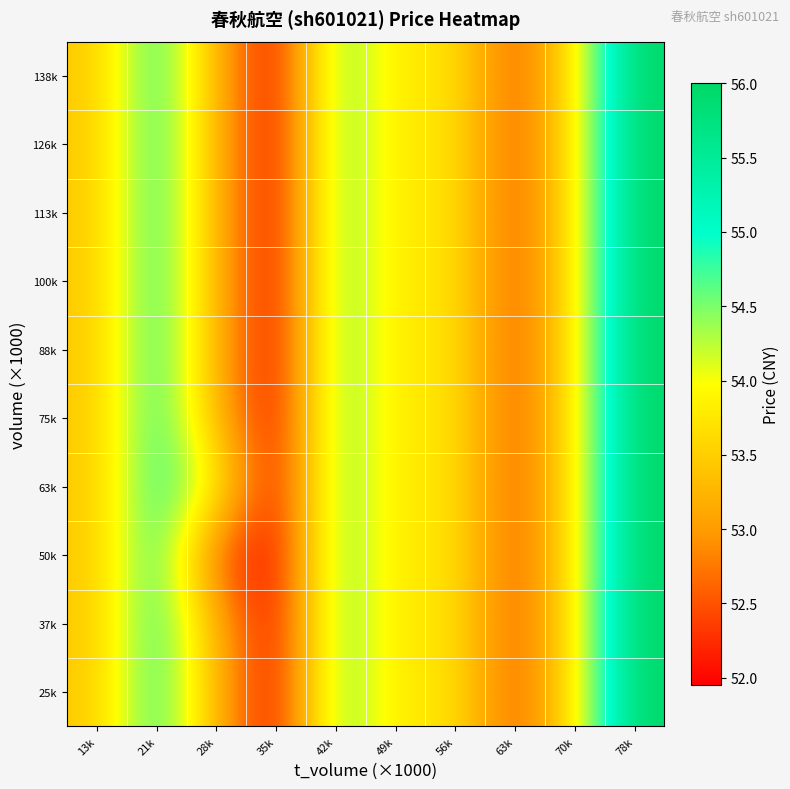

At which category is the sum across all series the highest?

78k